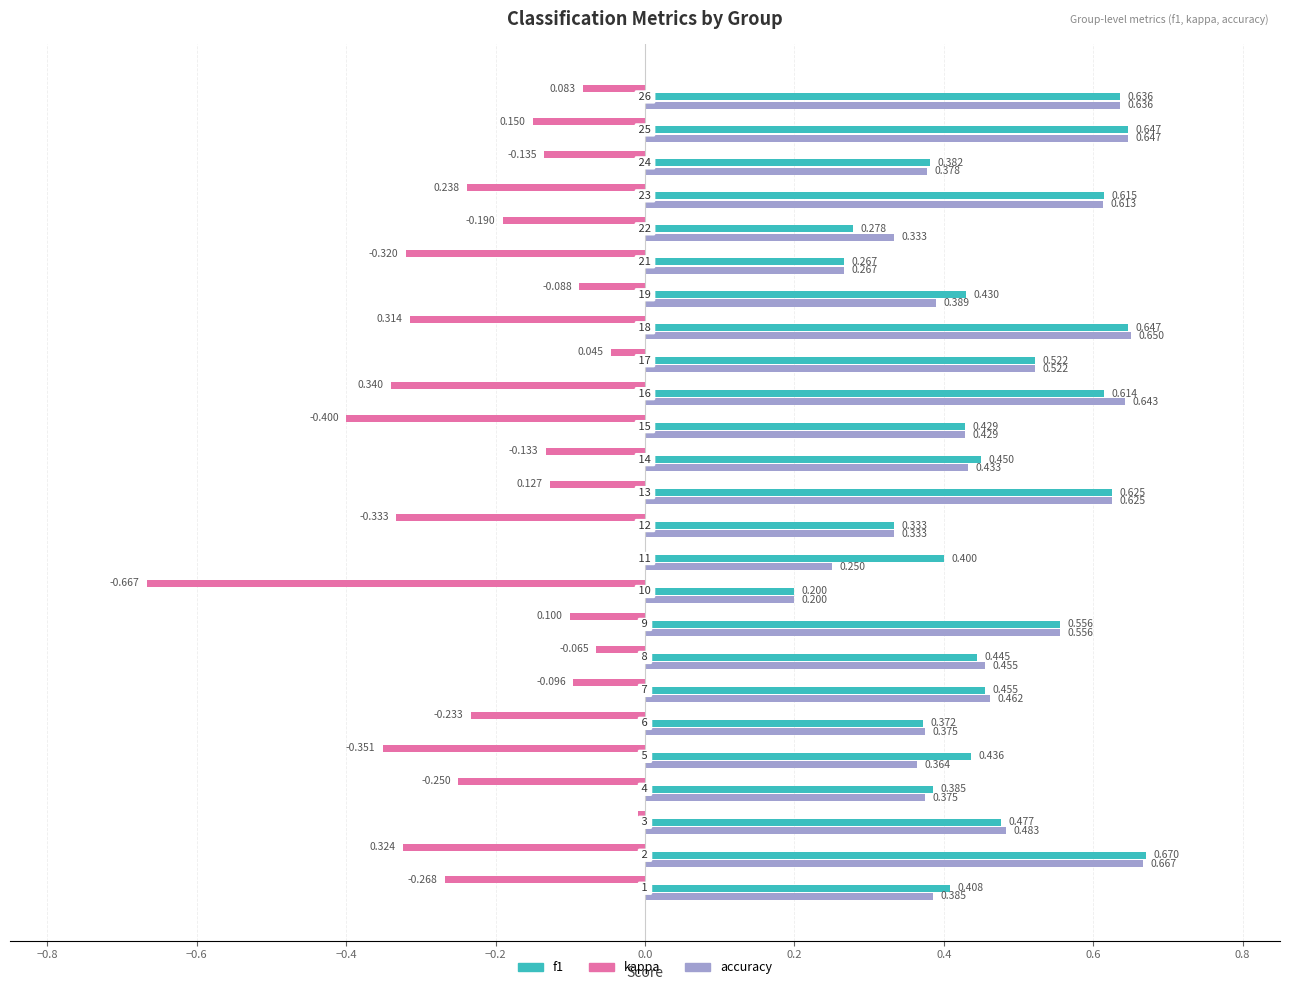

How many series are shown in this chart?

3